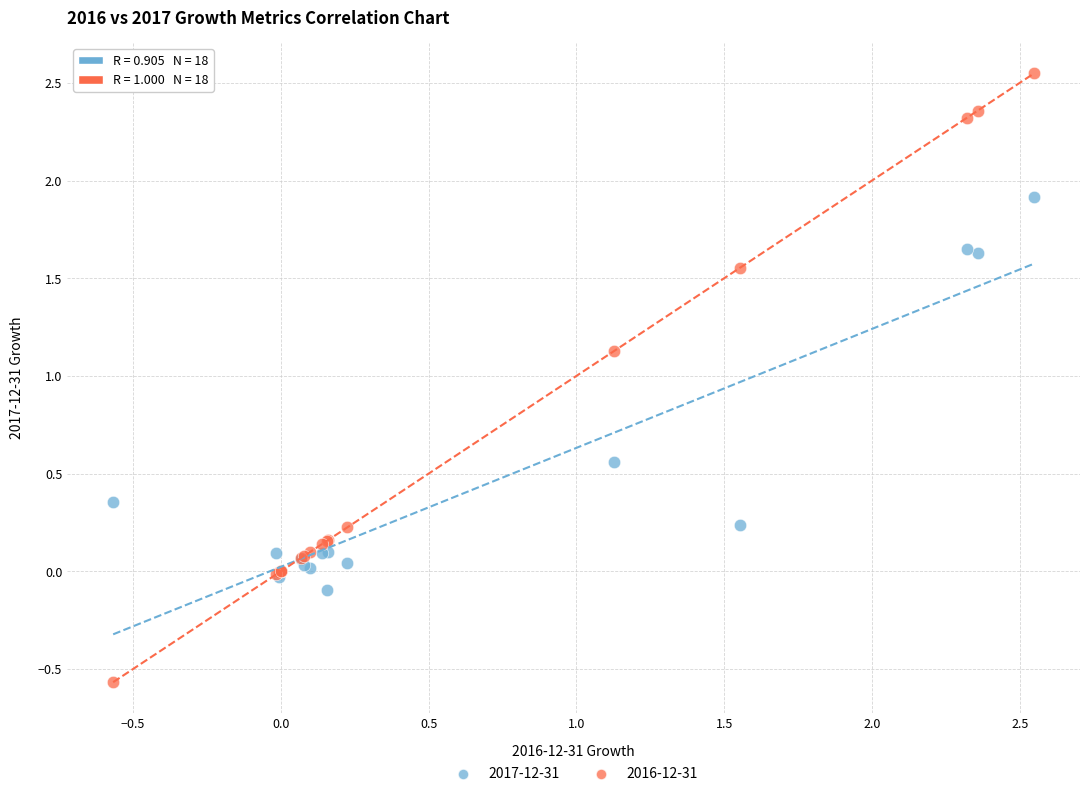

Which series reaches the minimum Y coordinate?

2016-12-31